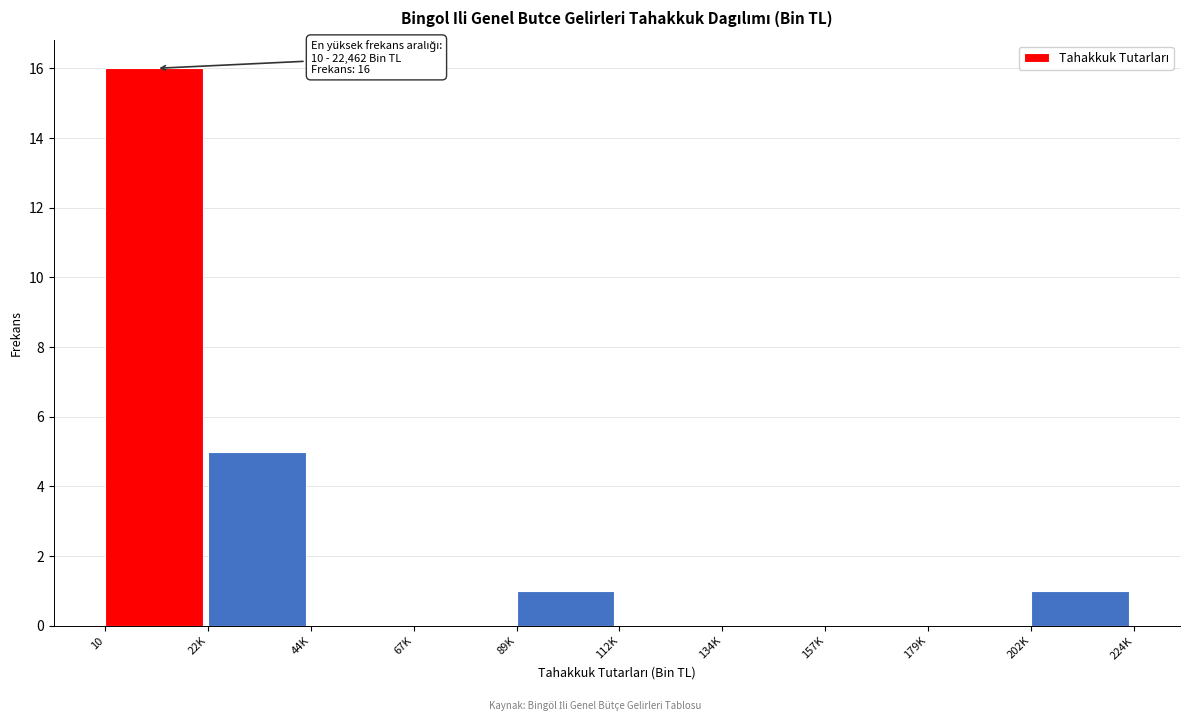

Reading right to left, extract all data points from this chart.

202K=1	179K=0	157K=0	134K=0	112K=0	89K=1	67K=0	44K=0	22K=5	10=16